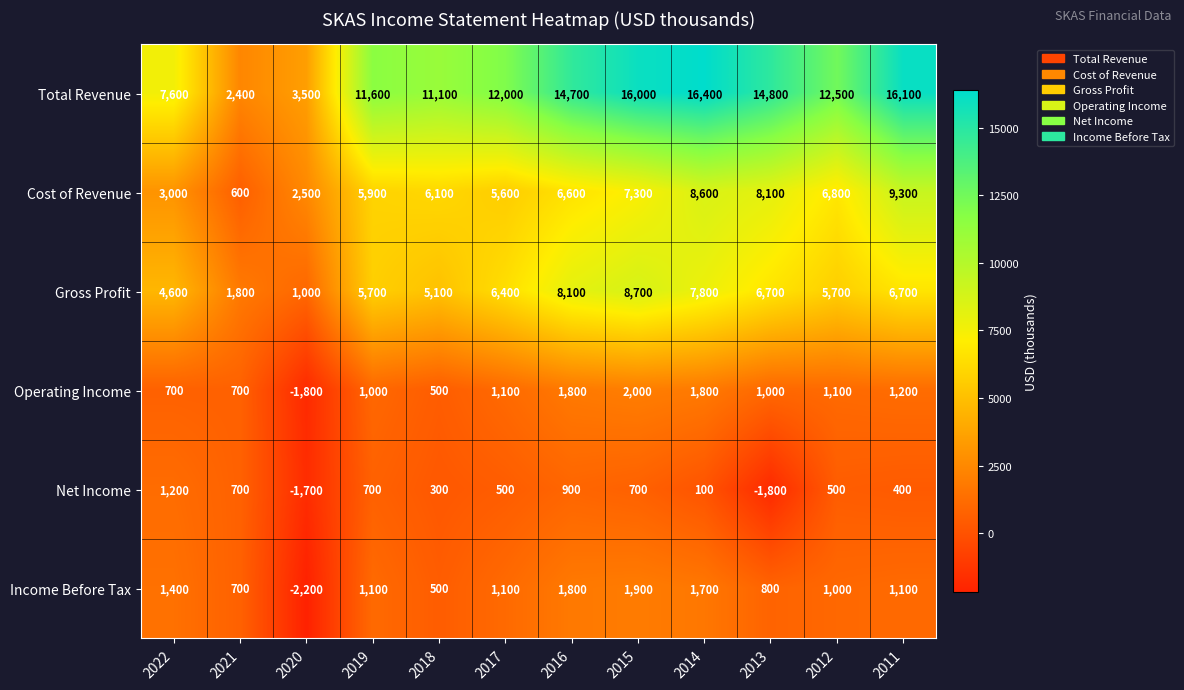

Which category has the highest value in the Net Income series?

2022